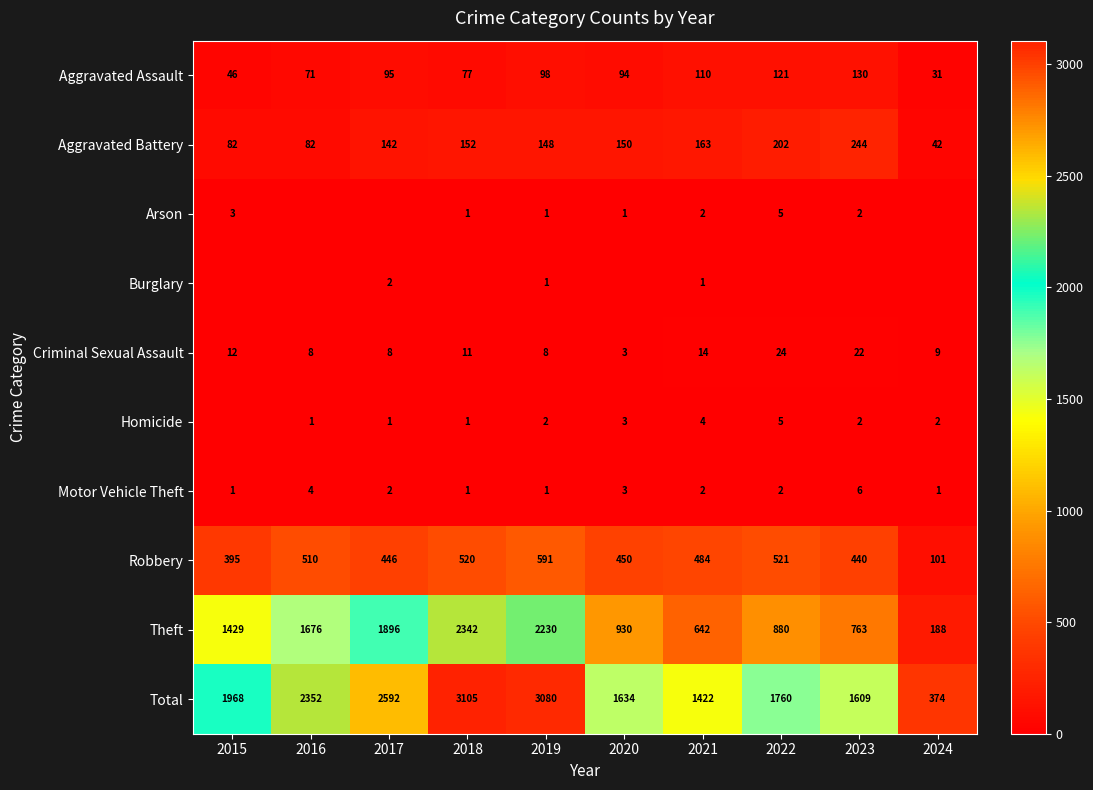

How many values in the Robbery series are below 484?

5